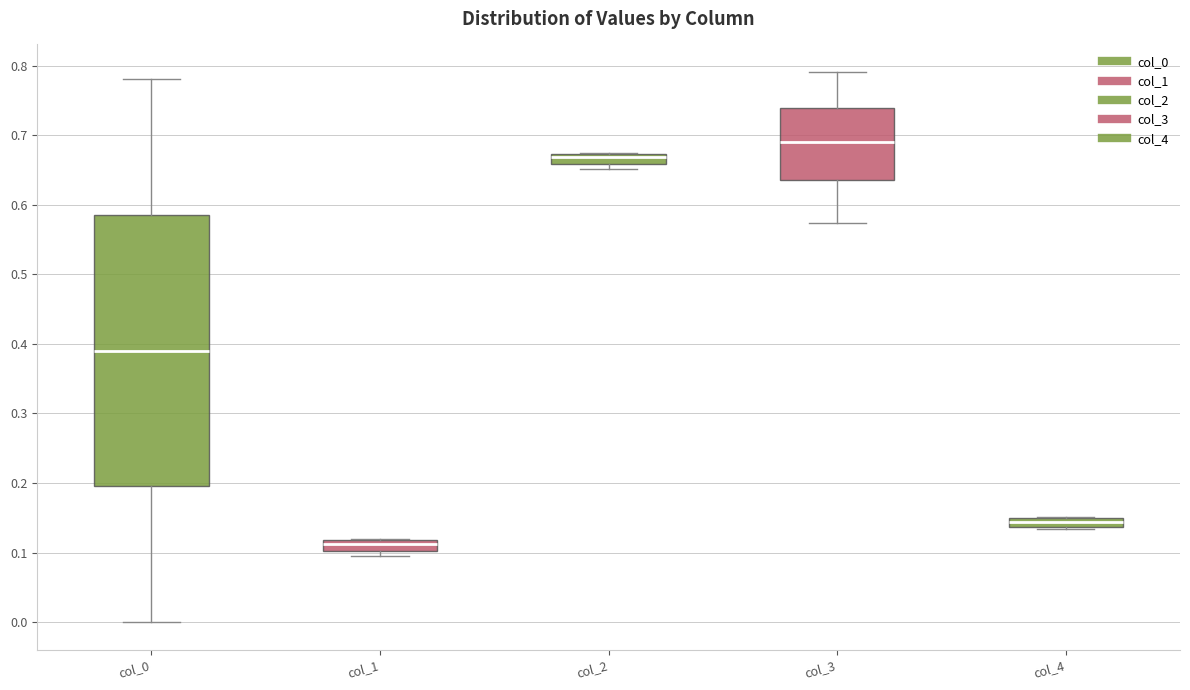

Comparing the boxes themselves (not the whiskers), which one is the tallest?

col_0